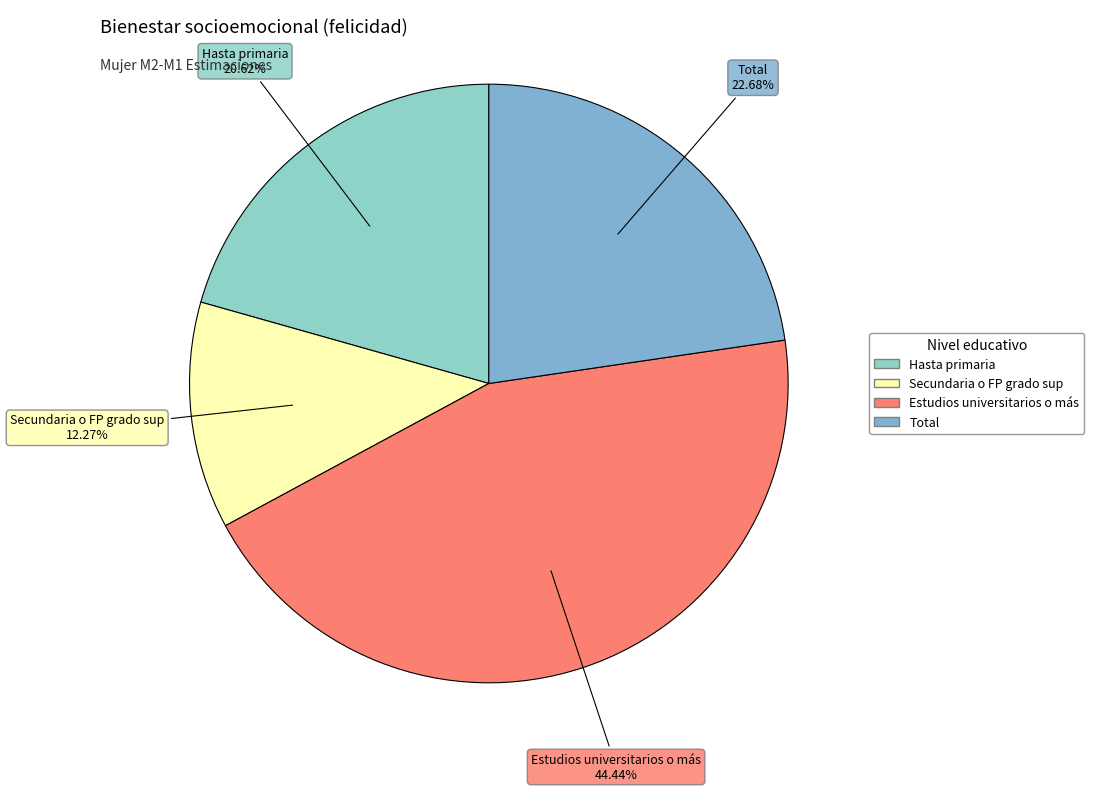

True or false: Hasta primaria accounts for 14% of the total.

False